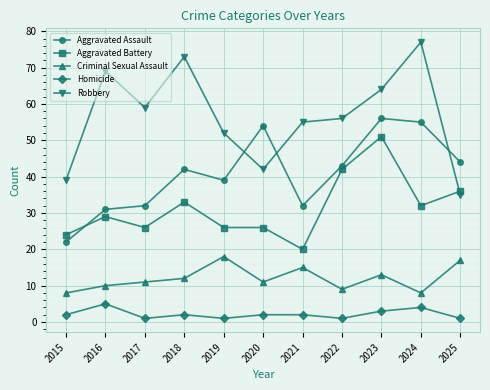

Is it true that Robbery equals 69 at 2016?

True